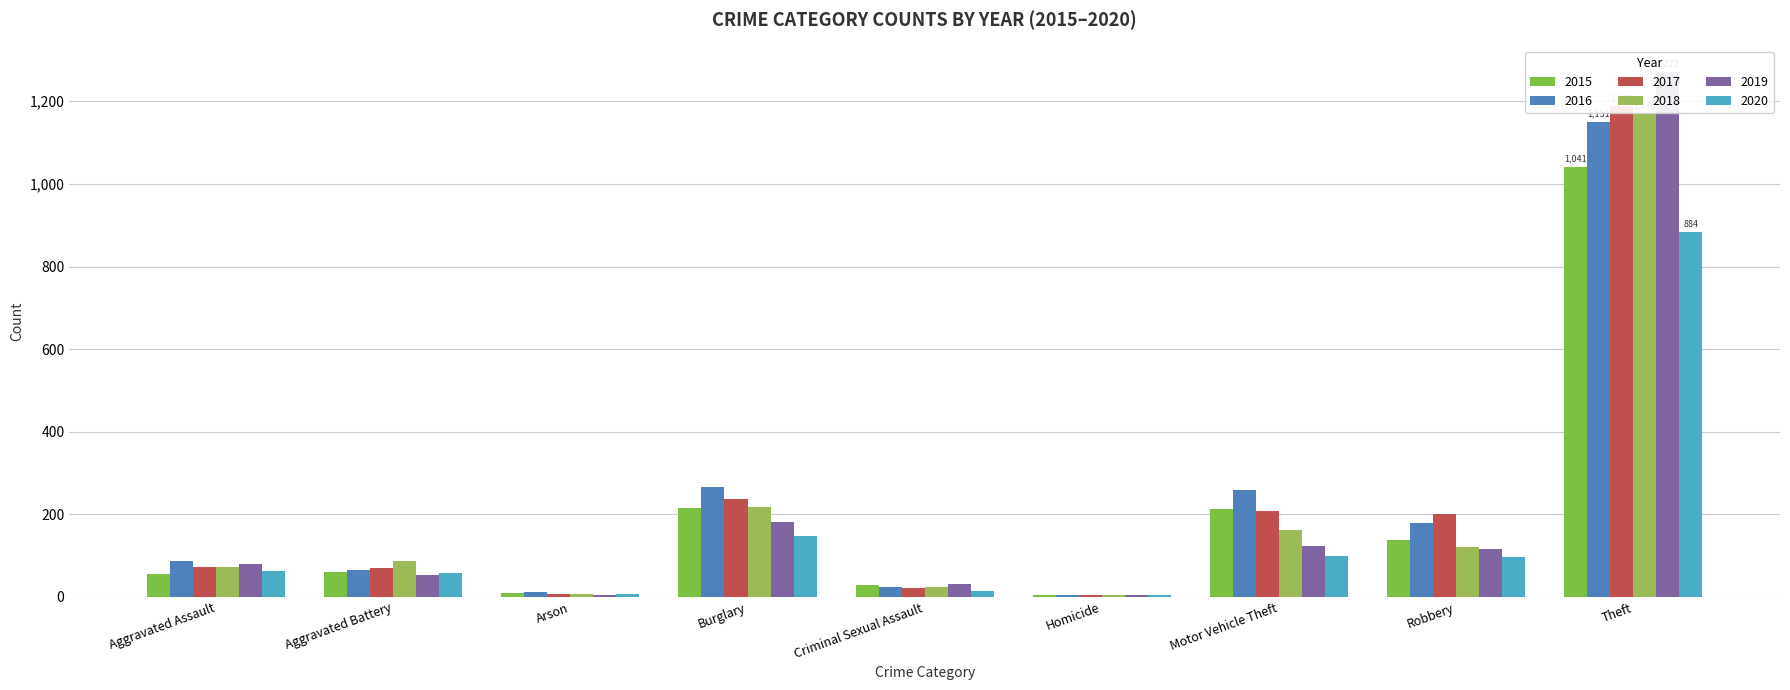

At Aggravated Battery, list the series in order from smallest to largest.

2019, 2020, 2015, 2016, 2017, 2018